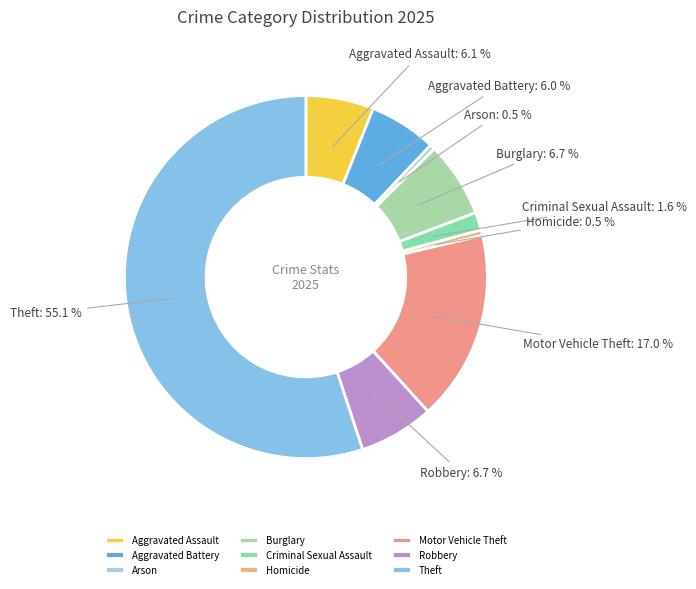

What percentage is the Aggravated Battery slice, to the nearest percent?

6%